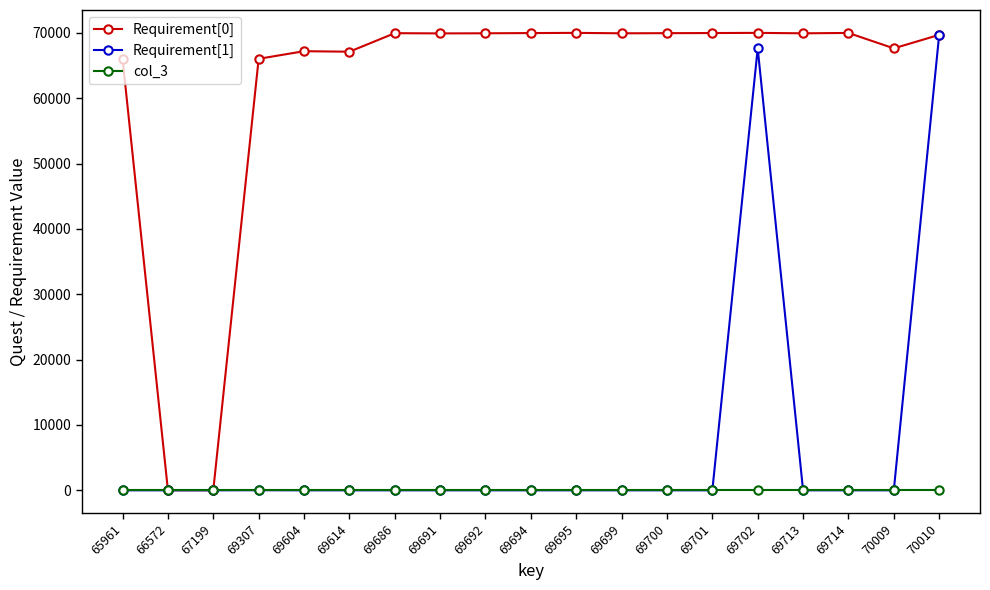

In Requirement[1], how many points are higher than both neighbors (excluding endpoints)?

2